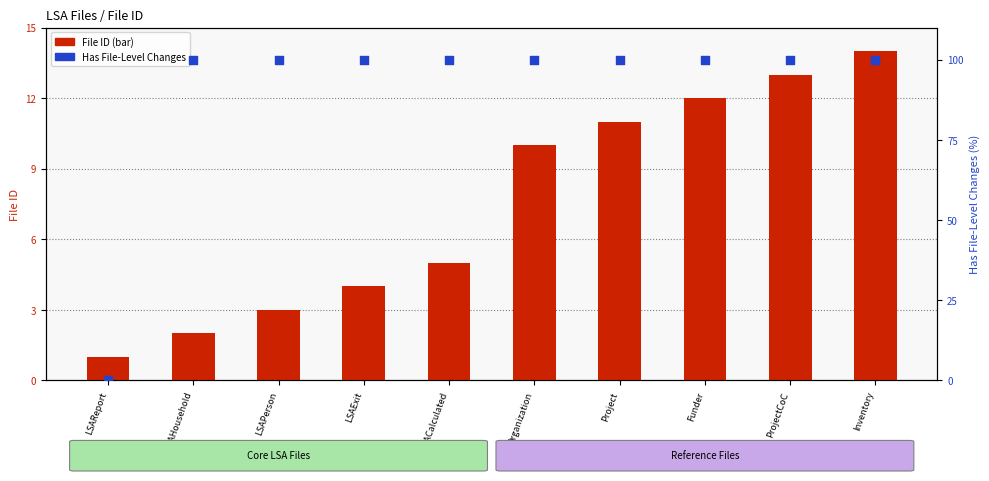

Which series has the largest Y range (max minus min)?

Has File-Level Changes (%)